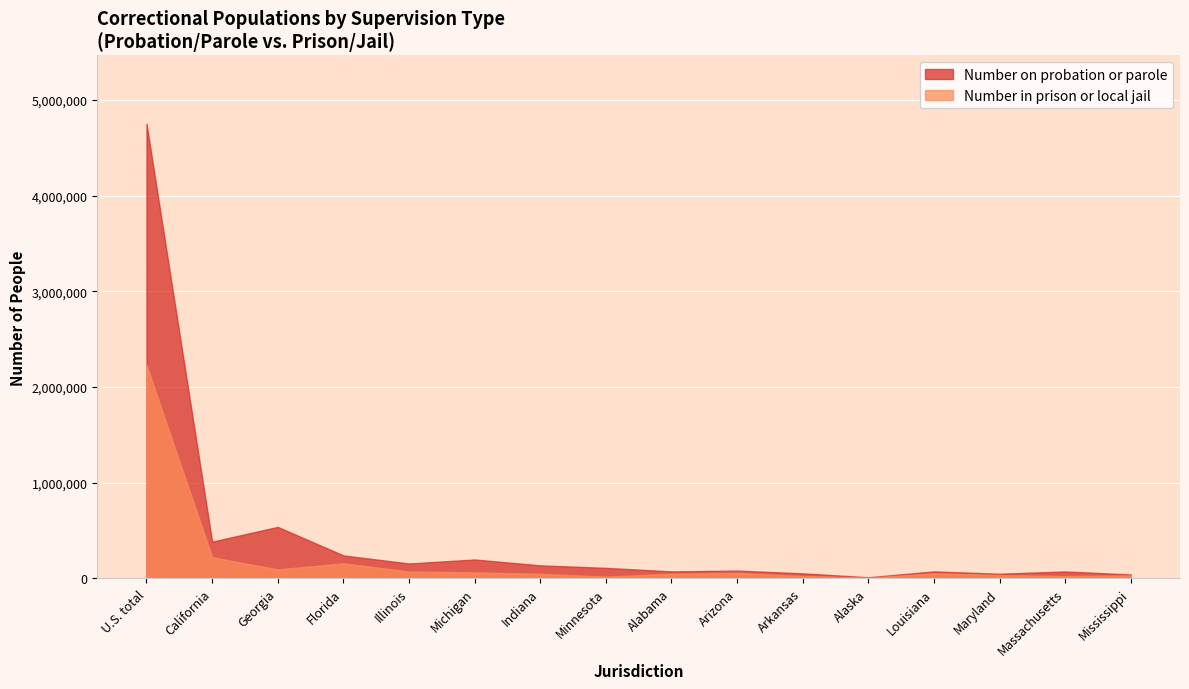

Is the value of Number in prison or local jail at Florida greater than the value of Number on probation or parole at Alaska?

Yes